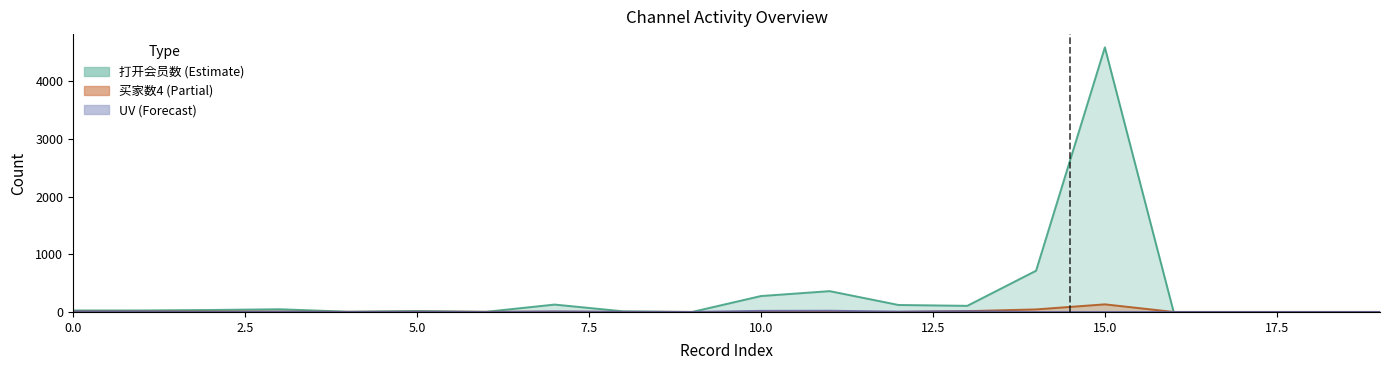

What is the difference between the maximum and second lowest values in the UV series?

21